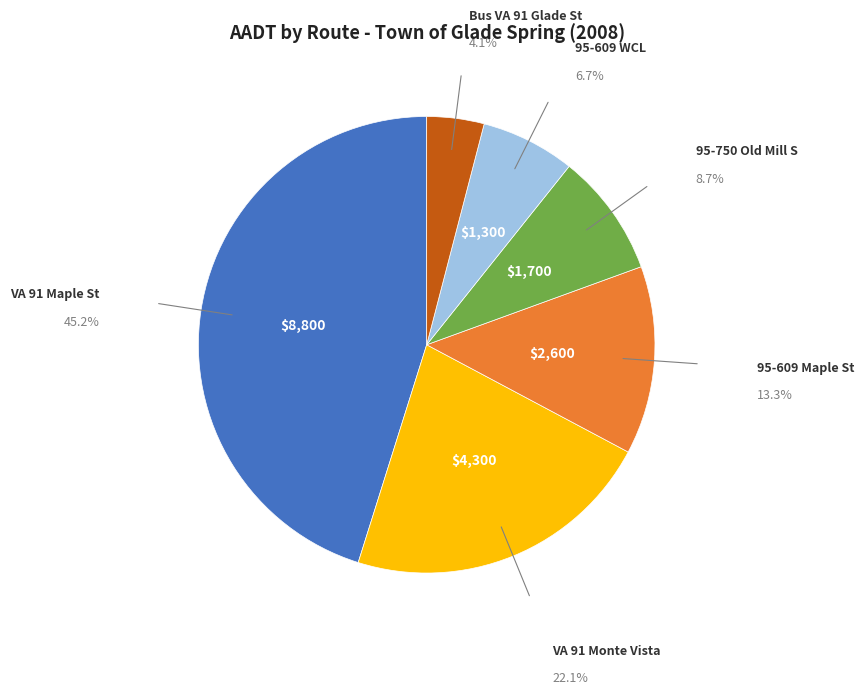

How many slices are in this pie chart?

6